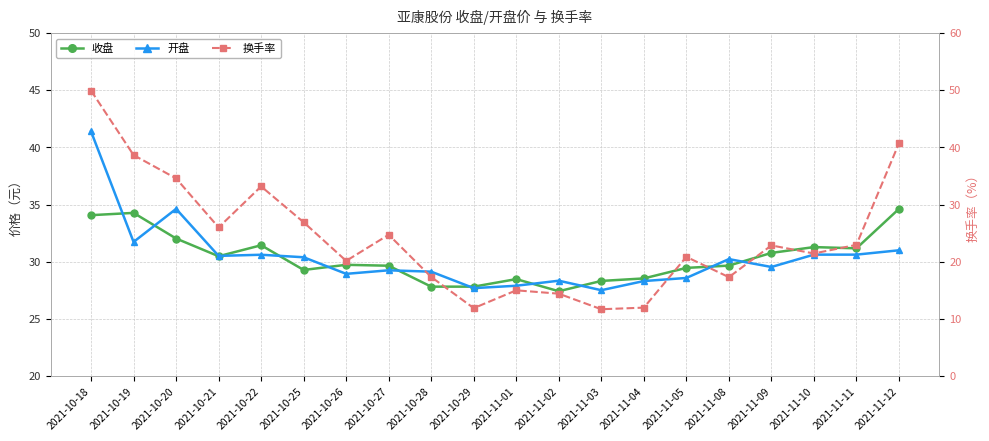

What is the label of the 18th point from the left?

2021-11-10